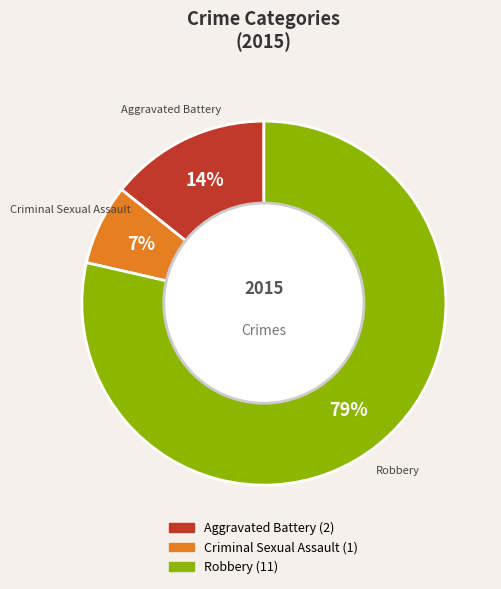

Is there any slice that represents more than half of the pie?

Yes